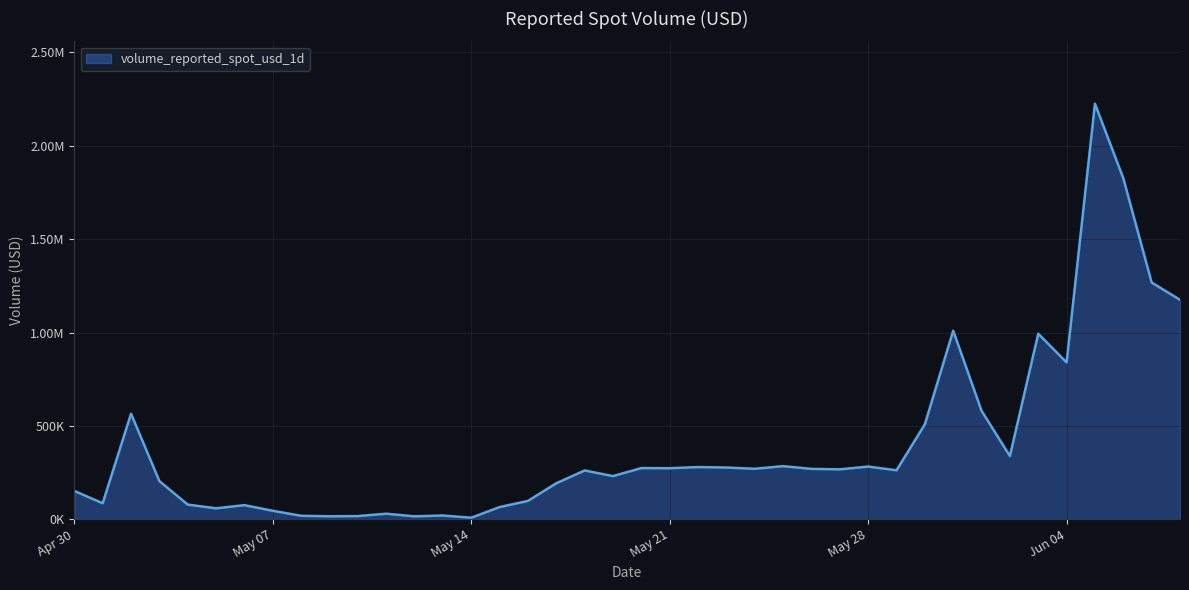

How many interior local valleys (lower than both neighbors) does the data have?

12